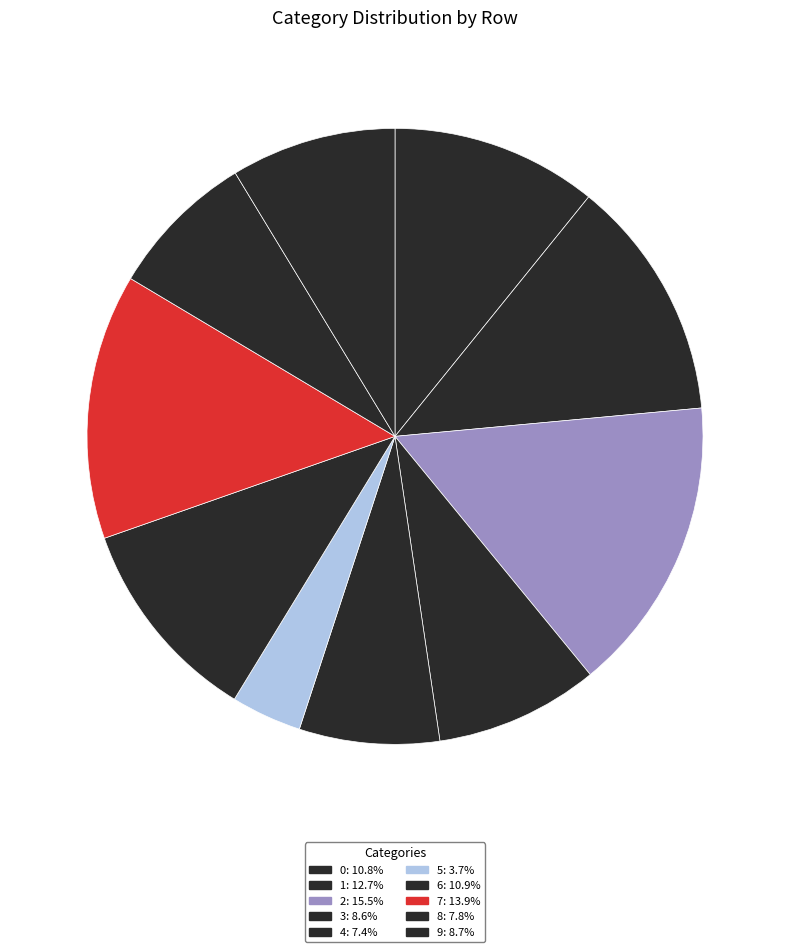

Count the number of slices in the pie.

10